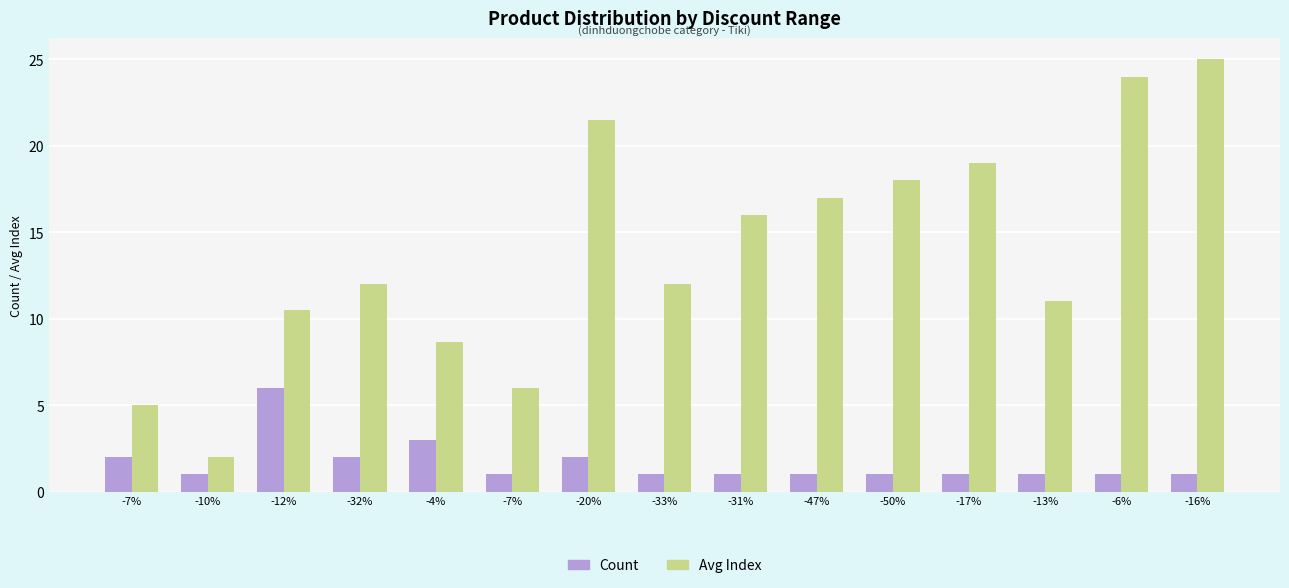

Reading left to right, list all the values displayed in this chart.

Count: 2.0	1.0	6.0	2.0	3.0	1.0	2.0	1.0	1.0	1.0	1.0	1.0	1.0	1.0	1.0
Avg Index: 5.0	2.0	10.5	12.0	8.7	6.0	21.5	12.0	16.0	17.0	18.0	19.0	11.0	24.0	25.0